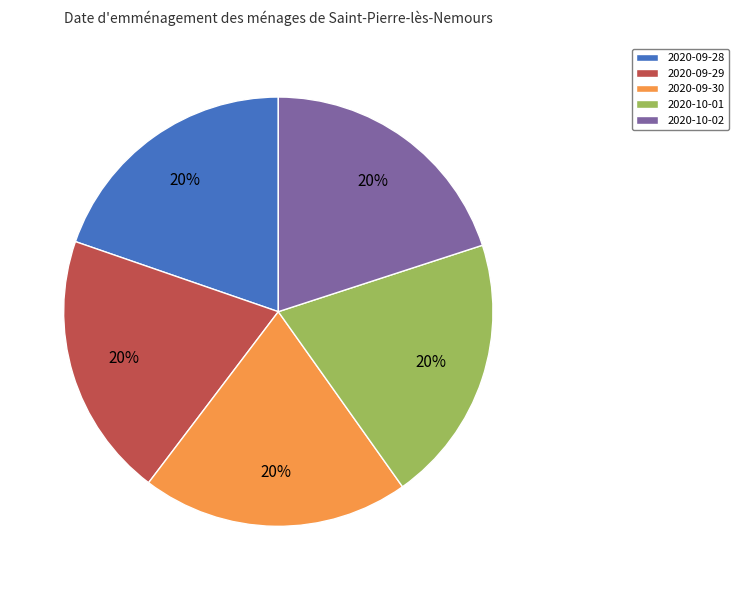

Is it true that 2020-10-02 is 10% of the pie?

False